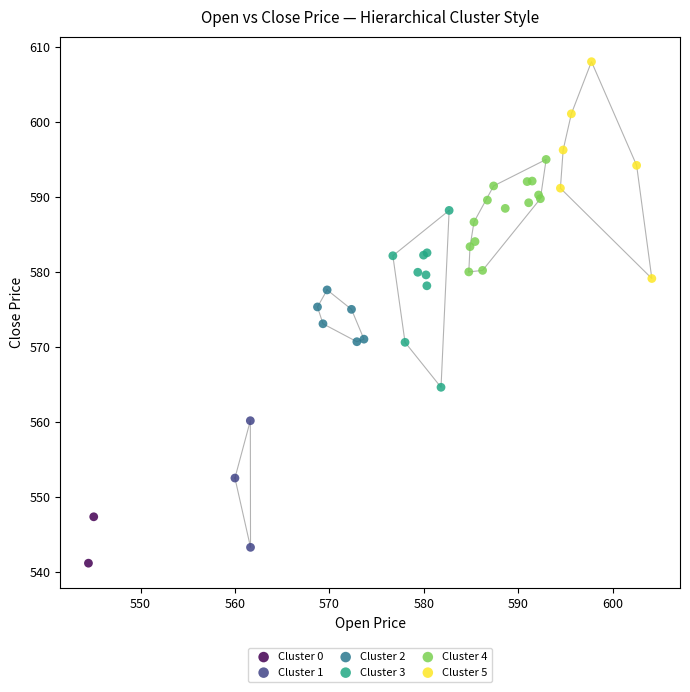

What are all the series names shown in the legend?

Cluster 0, Cluster 1, Cluster 2, Cluster 3, Cluster 4, Cluster 5